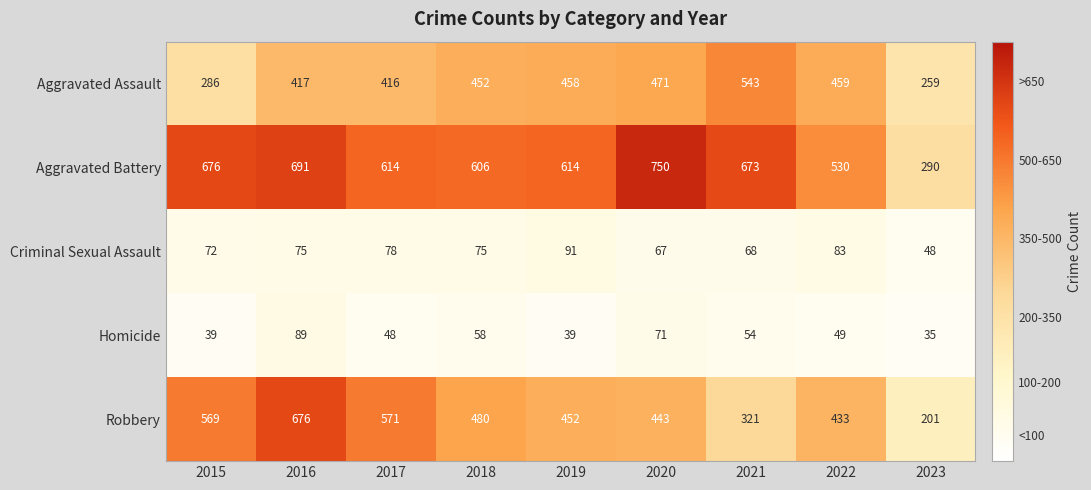

What is the difference between the Aggravated Battery values at 2015 and 2021?

3